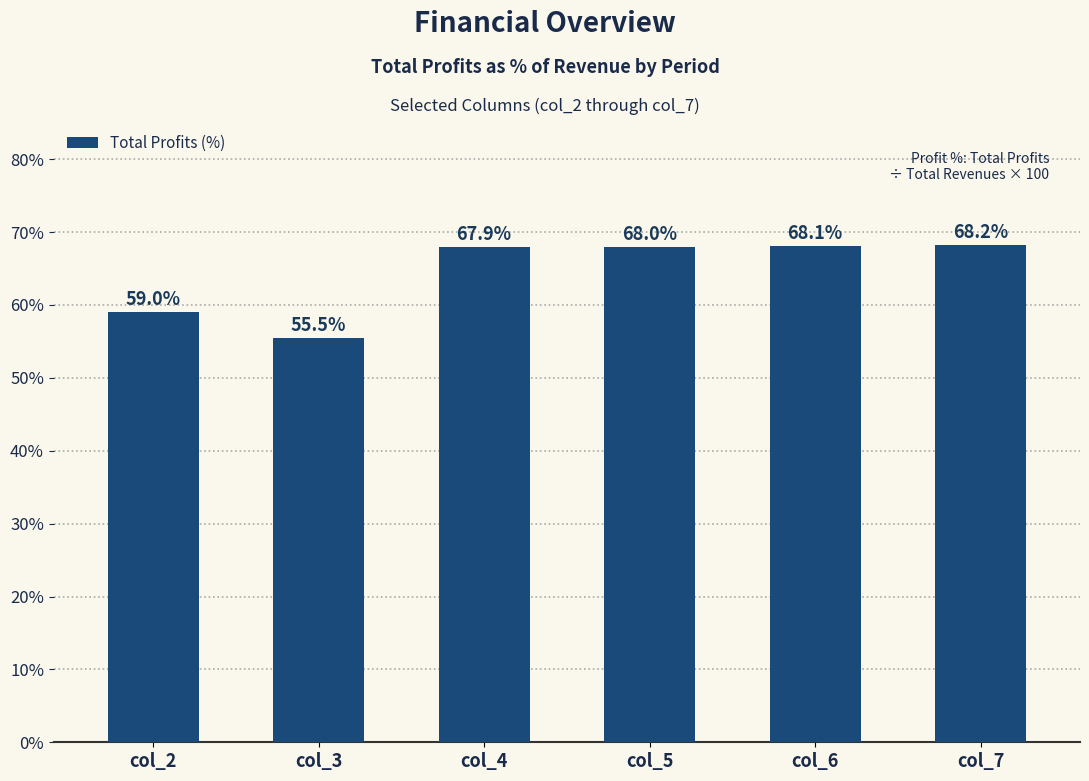

The value at col_7 is 68.2. True or false?

True